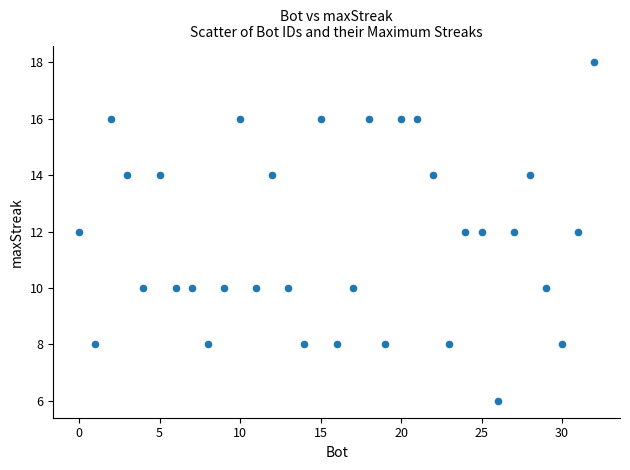

What is the range of X values (max minus min)?

32